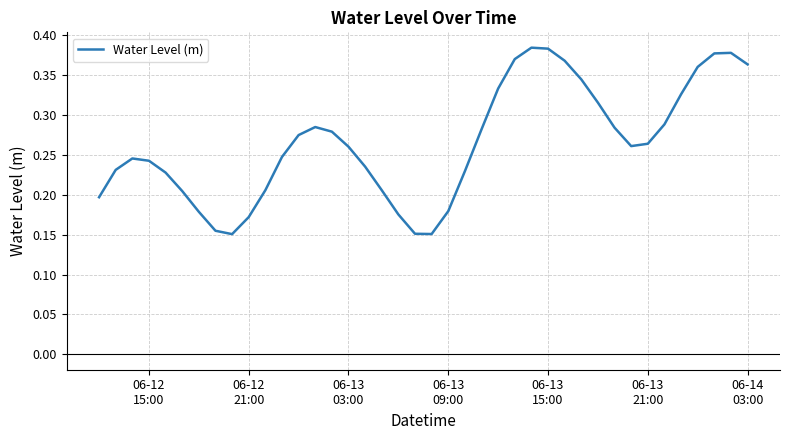

Reading left to right, what are all the values shown in this chart?

0.2	0.2	0.2	0.2	0.2	0.2	0.2	0.2	0.2	0.2	0.2	0.2	0.3	0.3	0.3	0.3	0.2	0.2	0.2	0.2	0.2	0.2	0.2	0.3	0.3	0.4	0.4	0.4	0.4	0.3	0.3	0.3	0.3	0.3	0.3	0.3	0.4	0.4	0.4	0.4